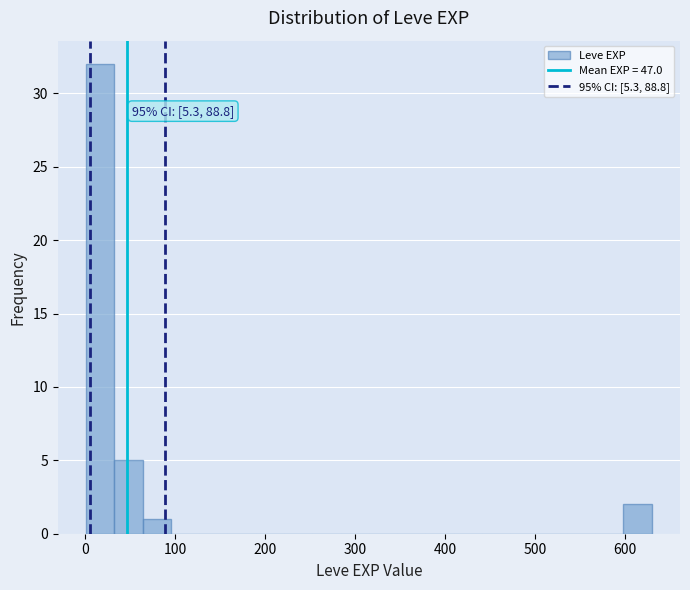

Around what value on the x-axis is the tallest bar? Give the approximate position of its centre, as read against the axis.

20